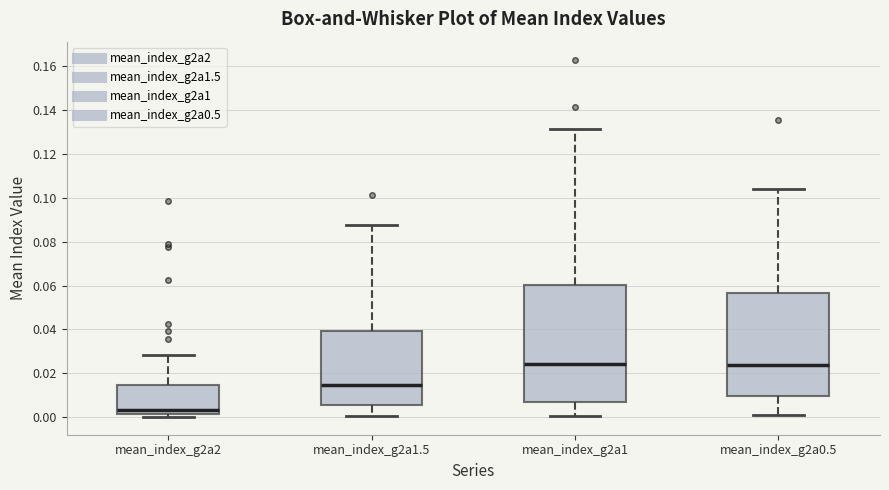

Reading left to right, read every box against the y-axis: the position of its median line, the range the box covers, and the ends of its whiskers. The values are not printed on the chart, so give them approximately, as read against the axis.

mean_index_g2a2: median 0.004, box 0.002 to 0.014, whiskers 0.000 to 0.028
mean_index_g2a1.5: median 0.014, box 0.006 to 0.040, whiskers 0.000 to 0.088
mean_index_g2a1: median 0.024, box 0.006 to 0.060, whiskers 0.000 to 0.132
mean_index_g2a0.5: median 0.024, box 0.010 to 0.056, whiskers 0.000 to 0.104